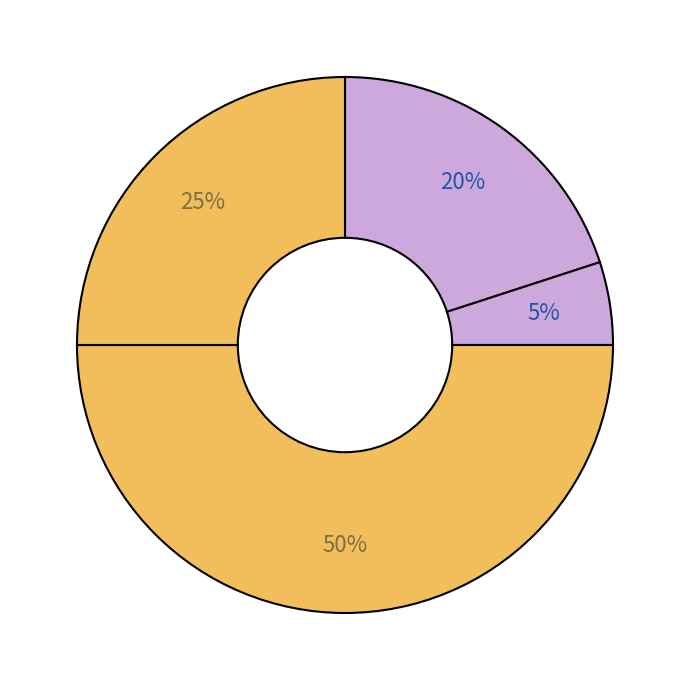

How many slices are in this pie chart?

4